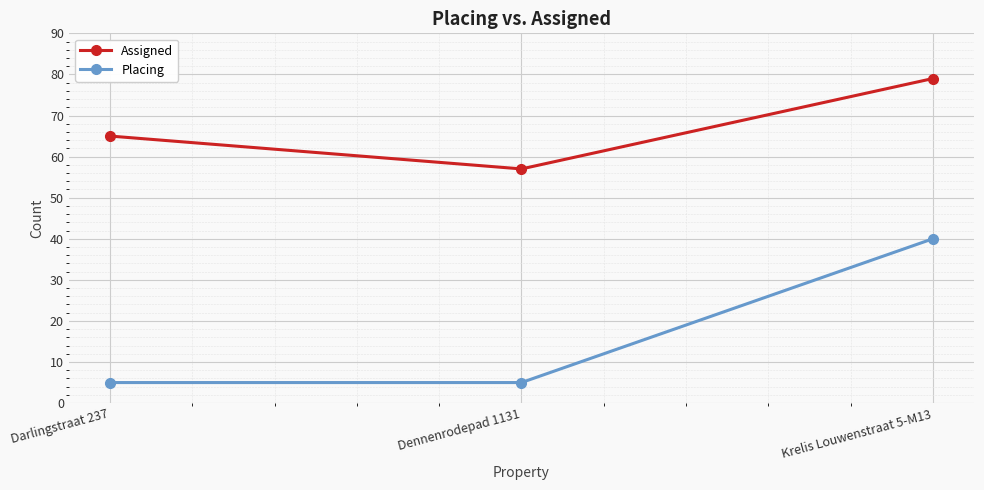

How many Placing values are between 5 and 40?

3